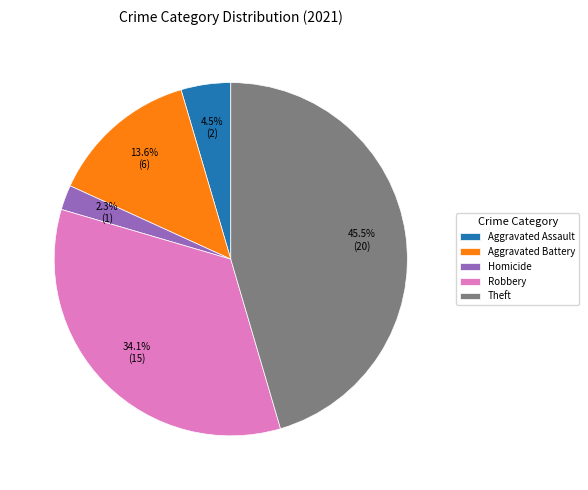

To the nearest percent, what is the average slice percentage?

20%